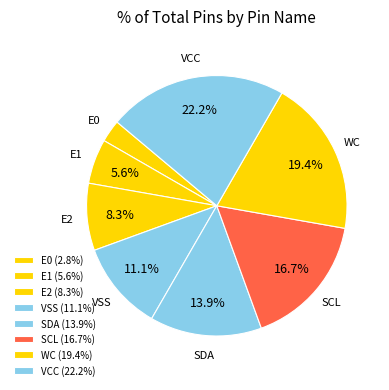

What portion of the pie excludes VSS?

88.9%